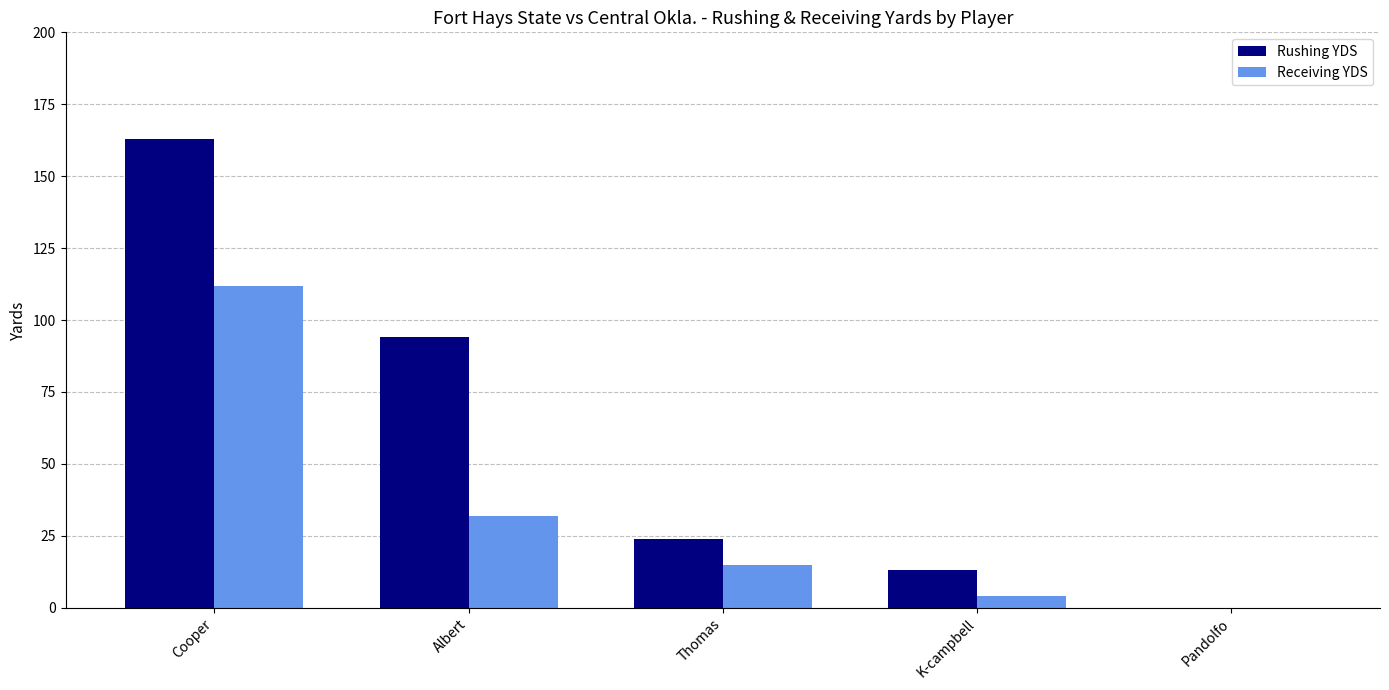

What are all the series names shown in the legend?

Rushing YDS, Receiving YDS